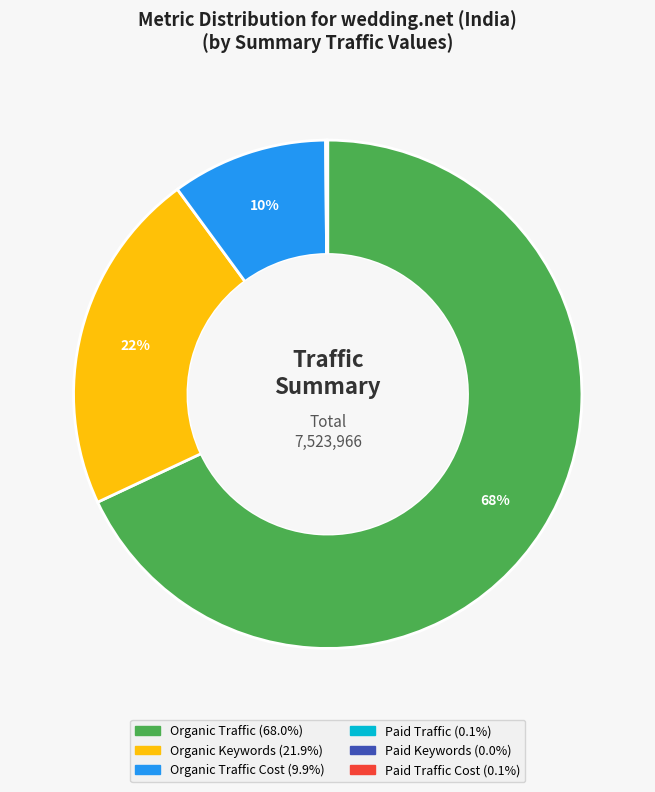

Is there a majority slice in this chart?

Yes